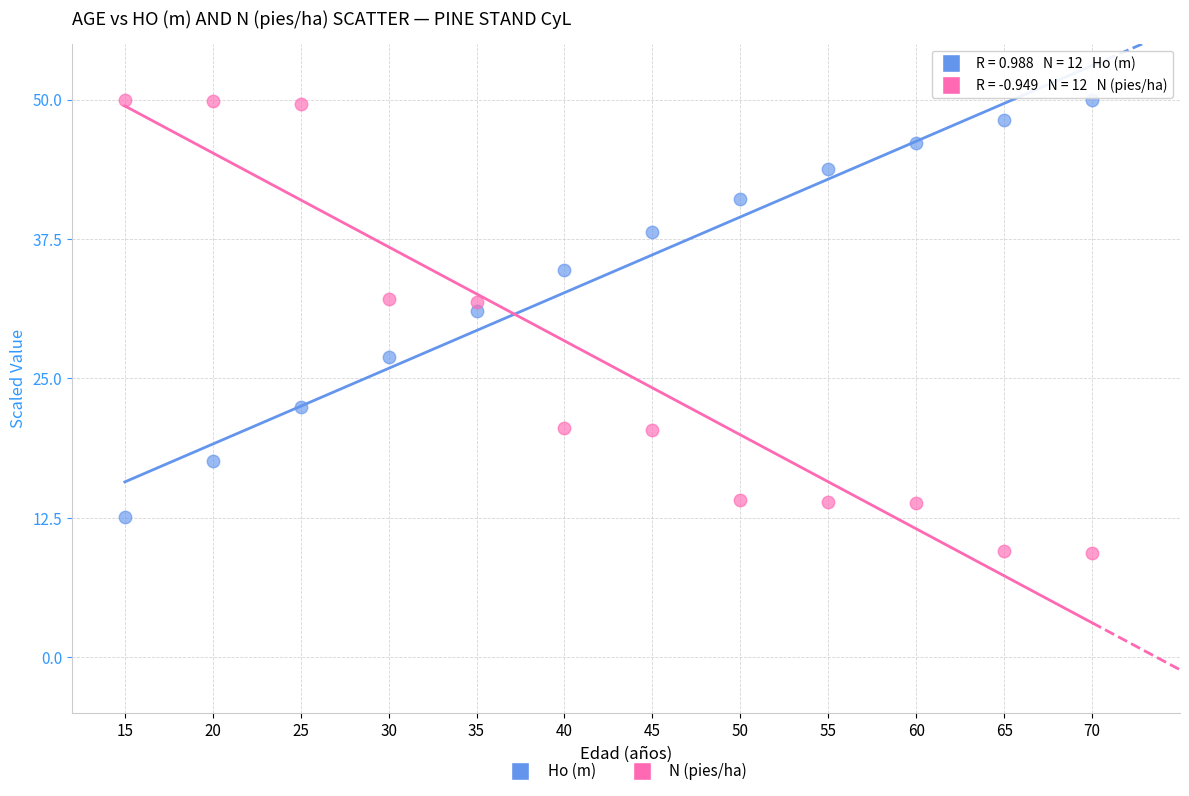

Across all data points, what is the range of X values (max minus min)?

55.0